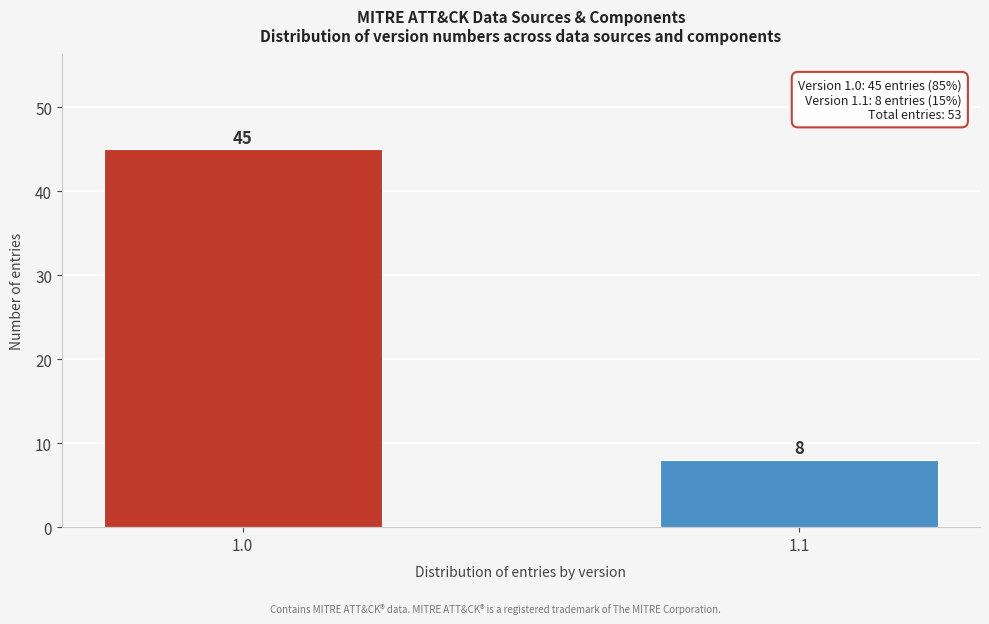

Reading left to right, transcribe all the data shown in this chart.

45	8